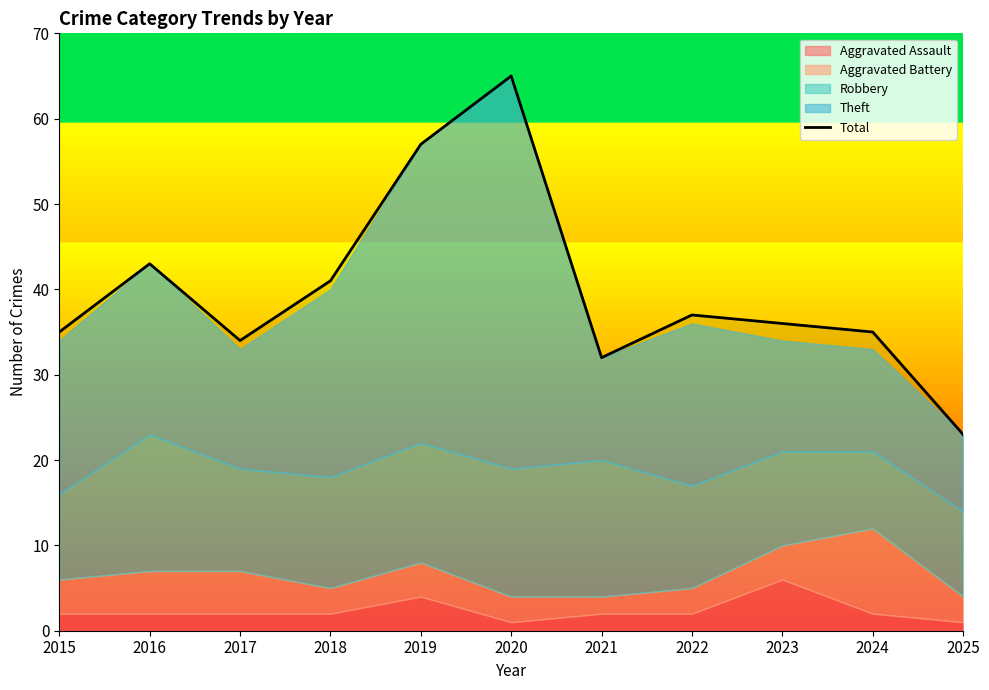

How many points are higher than both their immediate neighbors (excluding endpoints)?

3